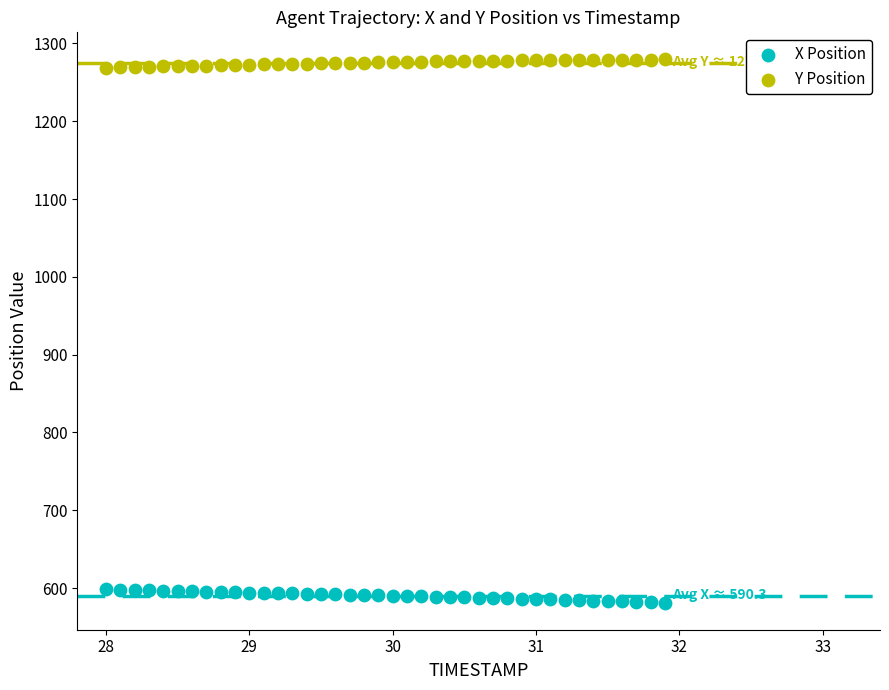

What is the X range (max minus min) for the scatter plot?

3.9